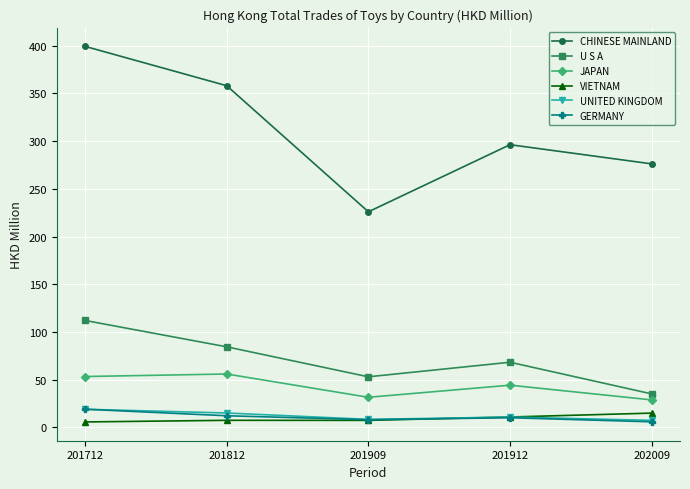

What is the difference between the second highest and second lowest values in the JAPAN series?

21.8